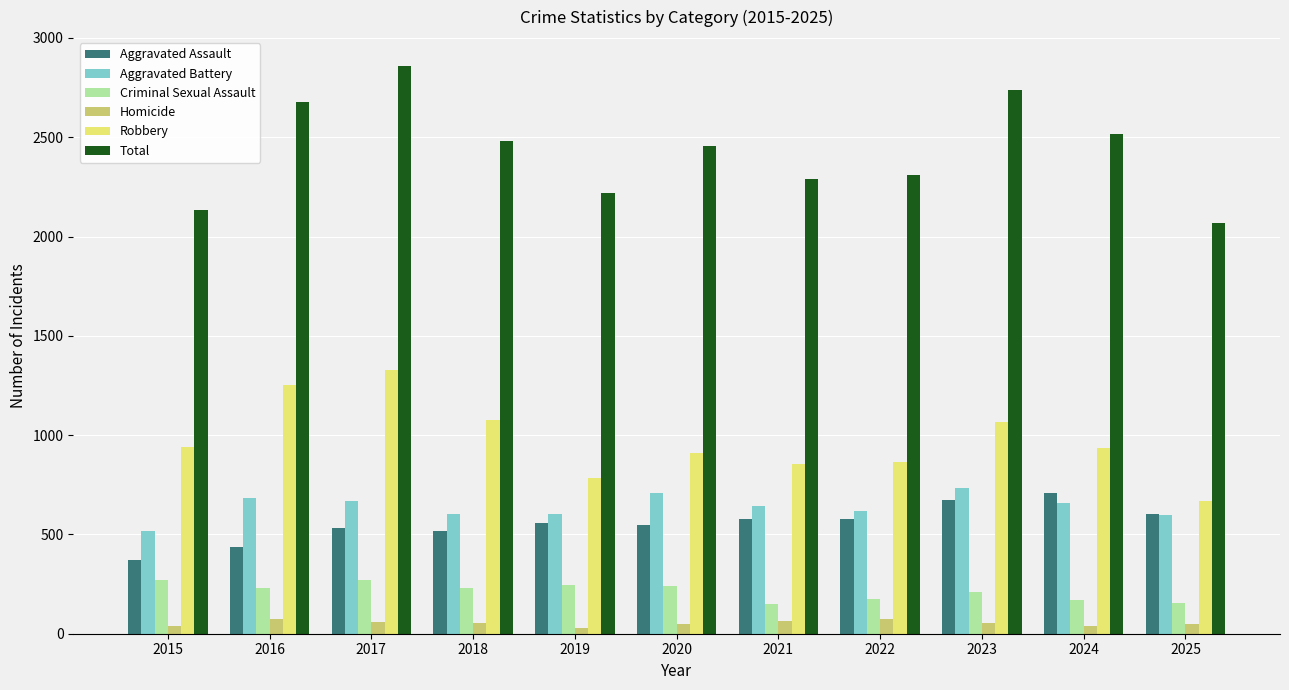

True or false: Aggravated Battery has a value of 597 at 2025.

True